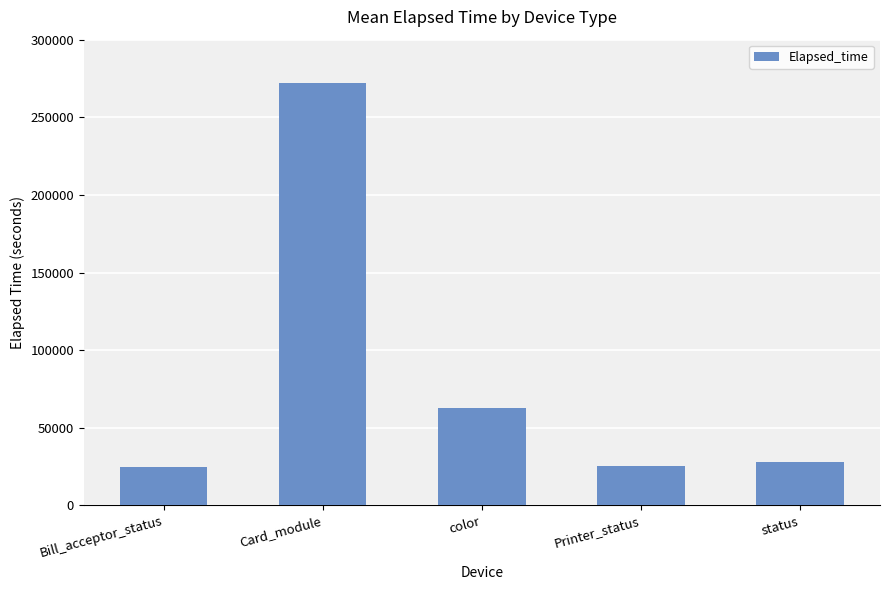

What is the ratio of the value at Card_module to the value at status?

9.8